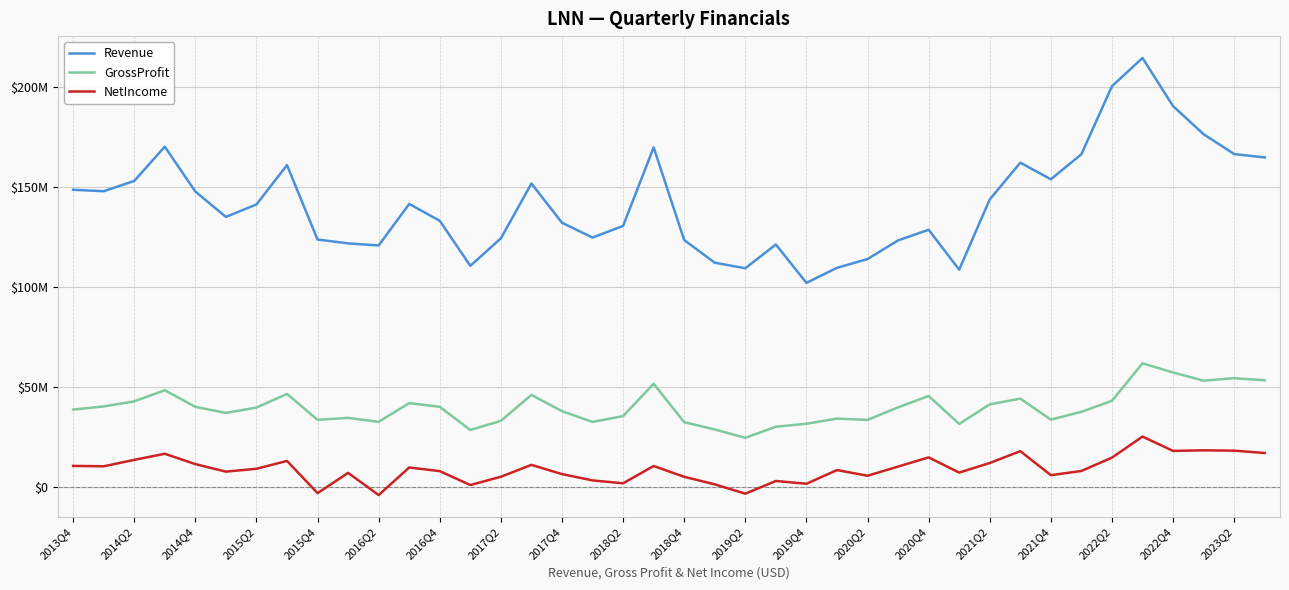

True or false: Revenue and NetIncome intersect in this chart.

False